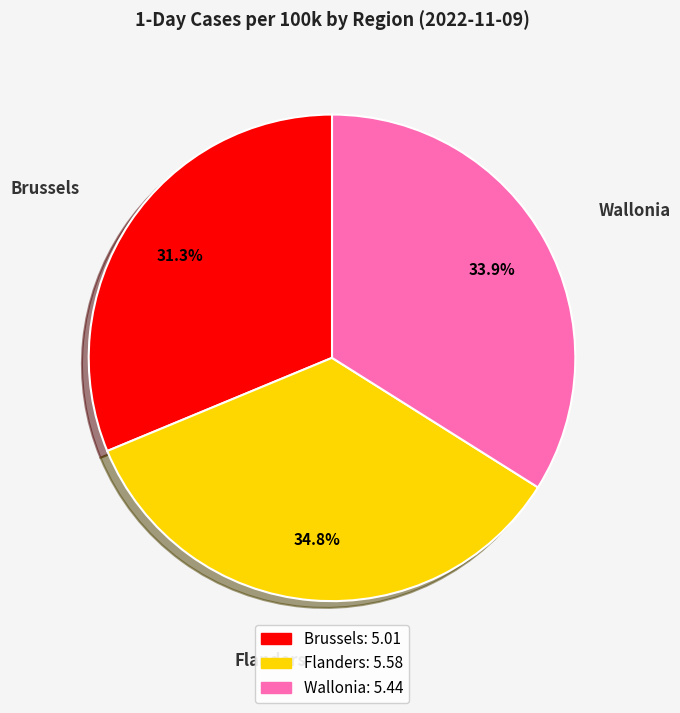

How many segments does this pie chart have?

3